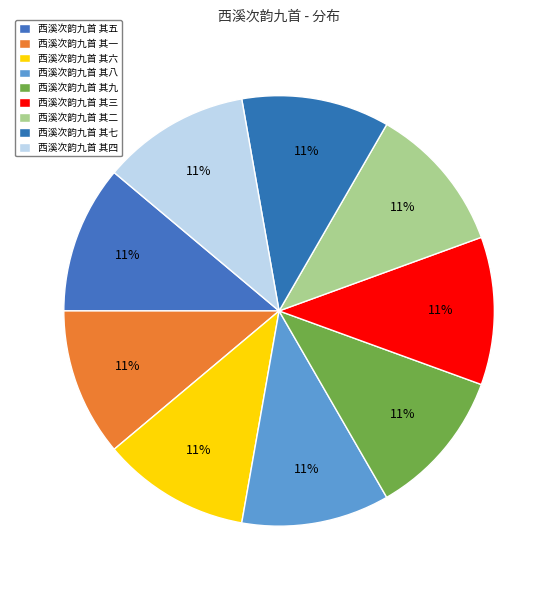

To the nearest percent, what is the average slice percentage?

11%